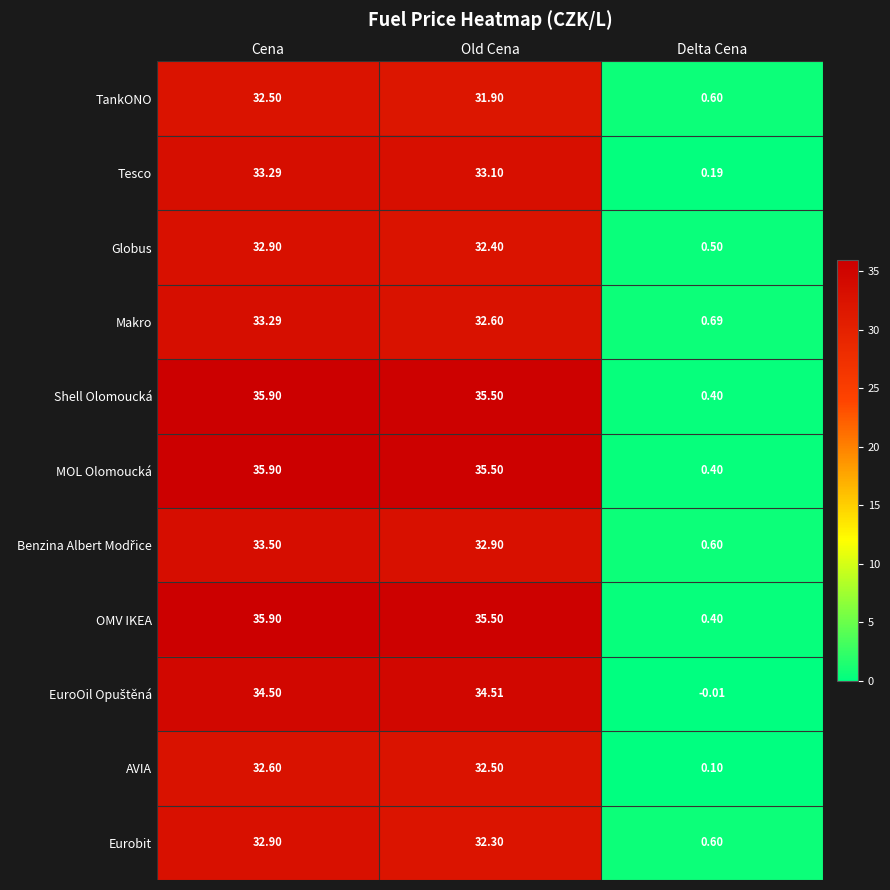

At which category does the chart reach its minimum across all series?

Delta Cena